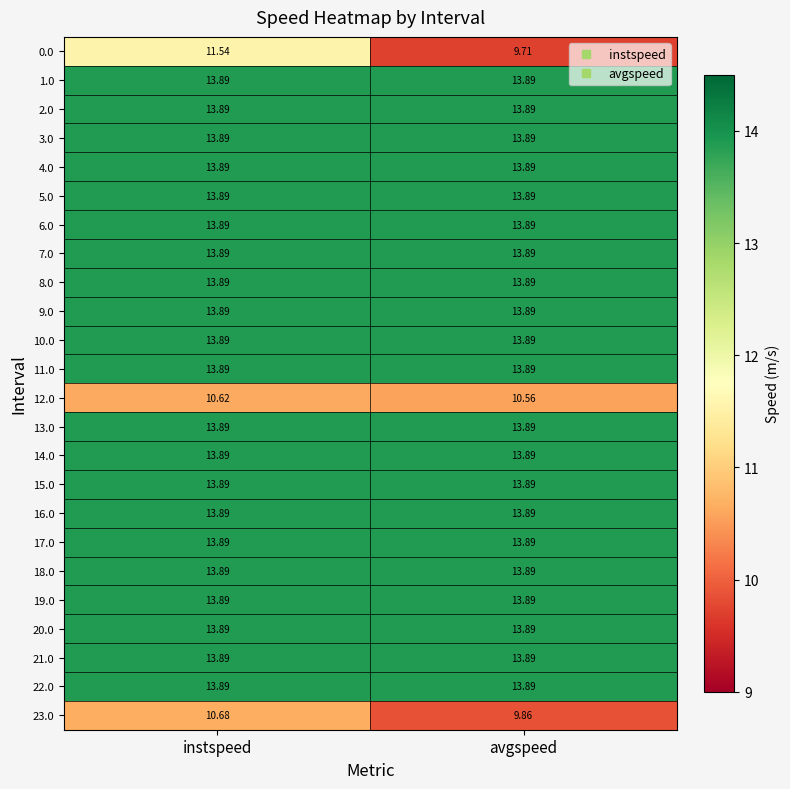

At which label does 0.0 first exceed 11?

instspeed